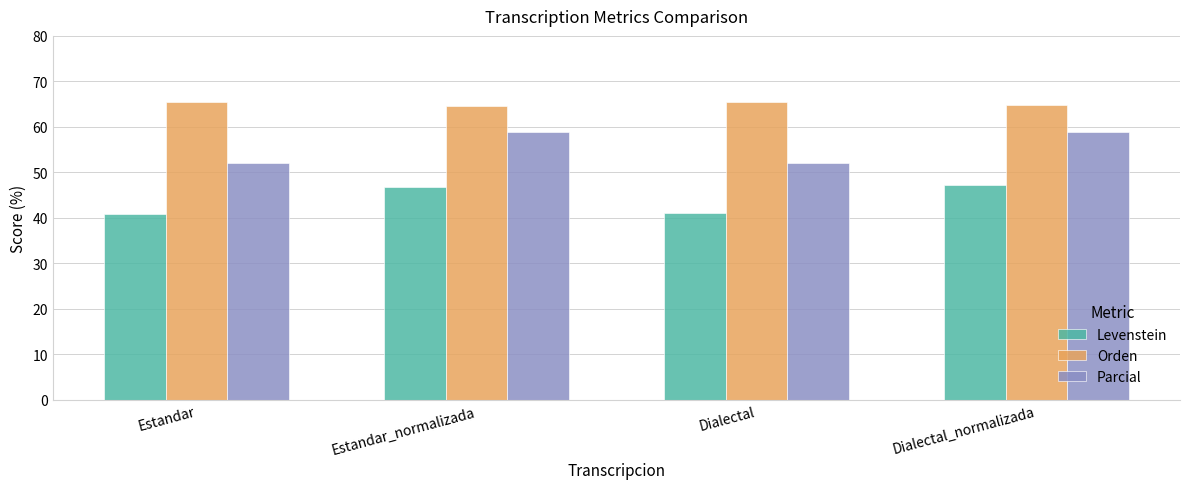

Which series has the largest total across all categories?

Orden